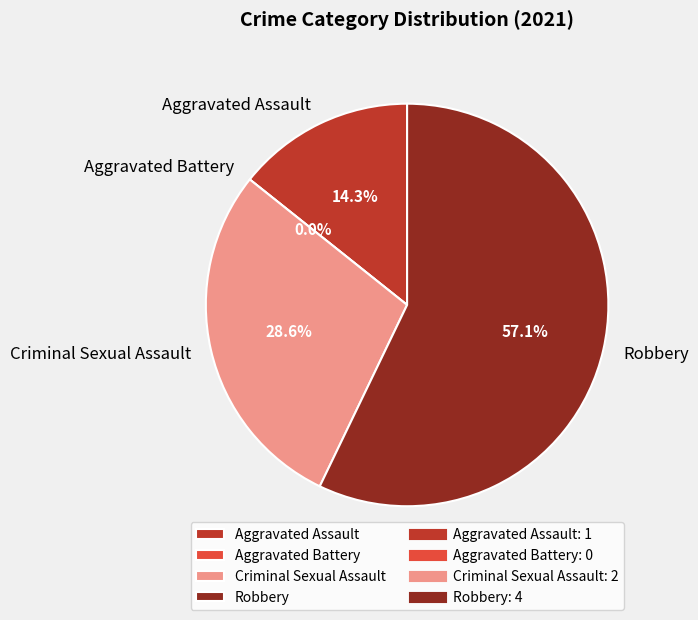

Combined, do Criminal Sexual Assault and Robbery account for over 50%?

Yes